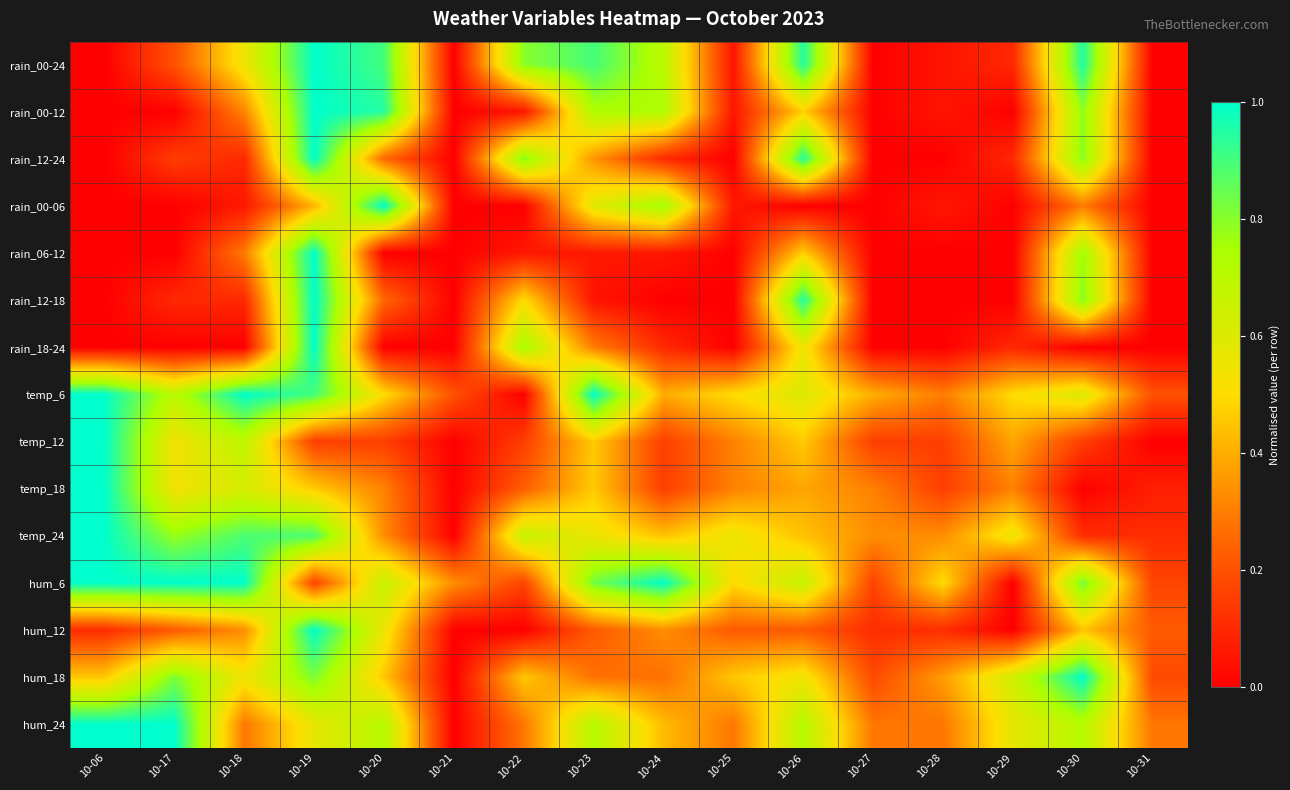

What is the spread (max minus min) of values at 10-30?

1.0